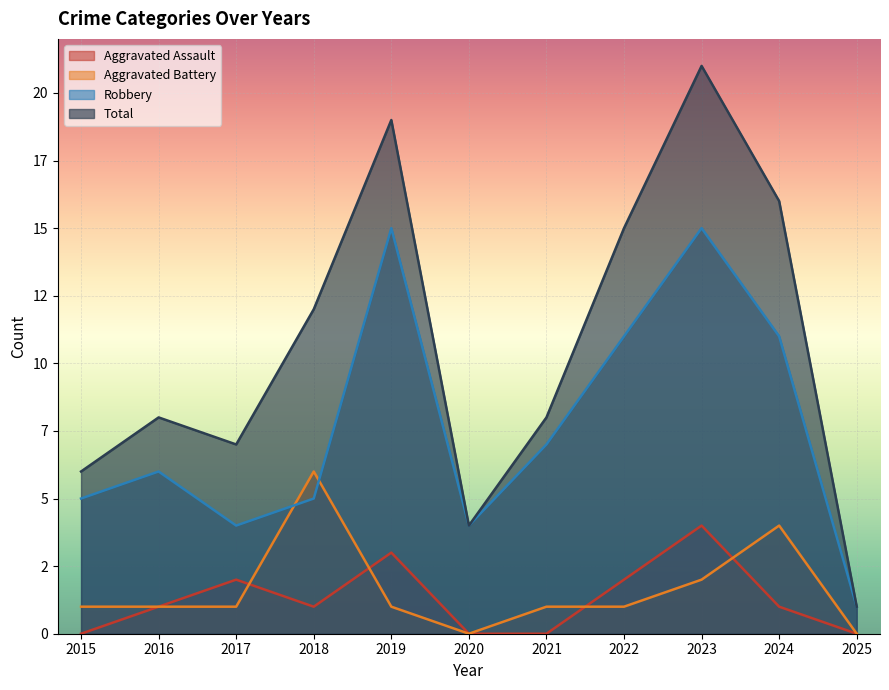

The value of Aggravated Battery at 2025 is -2. True or false?

False